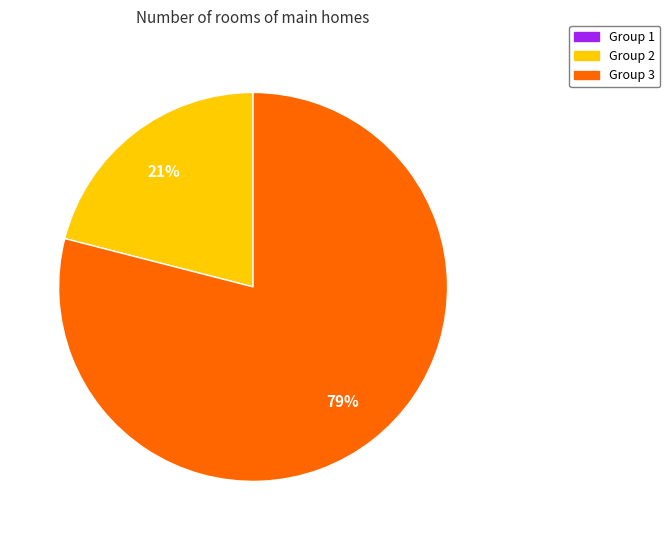

Which slice is the largest?

Group 3